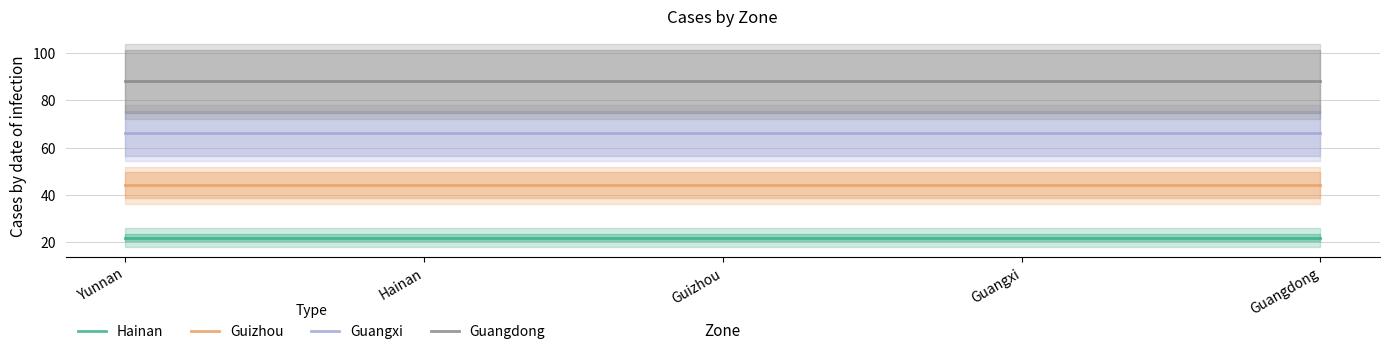

What are all the series names shown in the legend?

Hainan, Guizhou, Guangxi, Guangdong